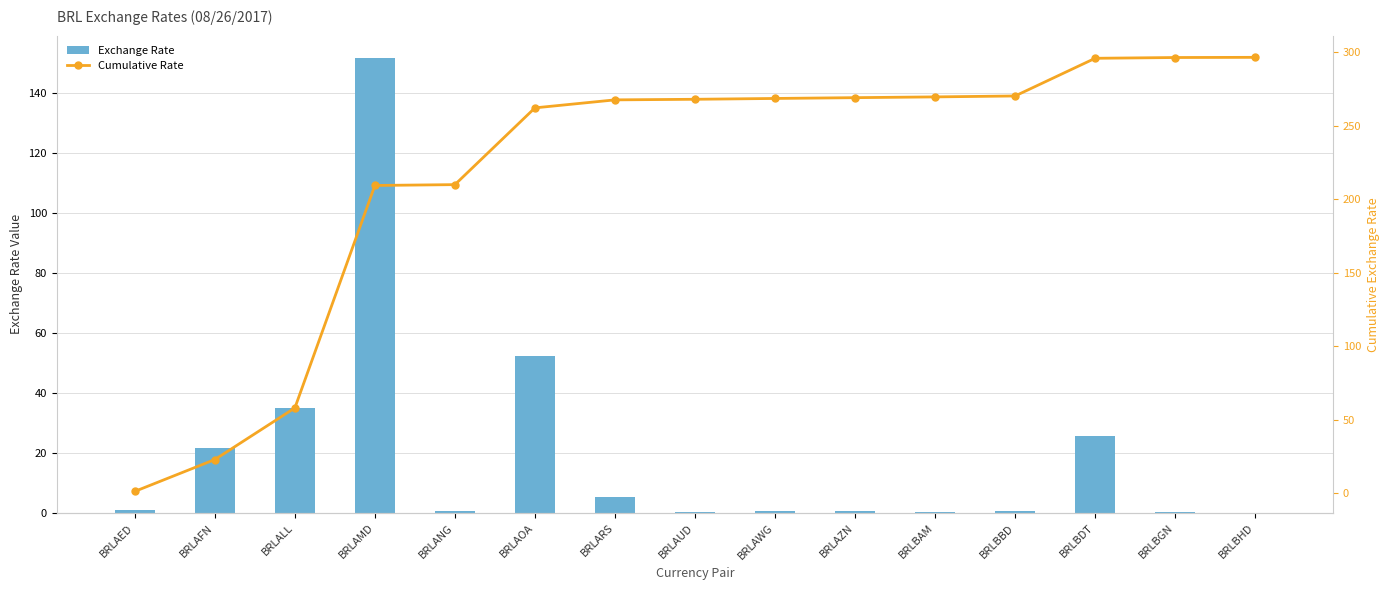

The value of Cumulative Rate at BRLARS is 267.7. True or false?

True